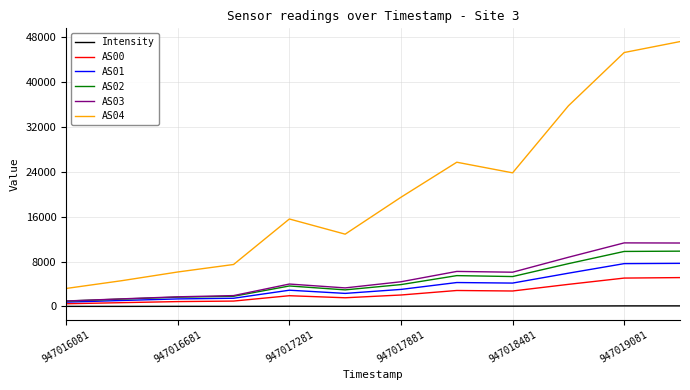

In AS01, how many points are lower than both neighbors (excluding endpoints)?

2